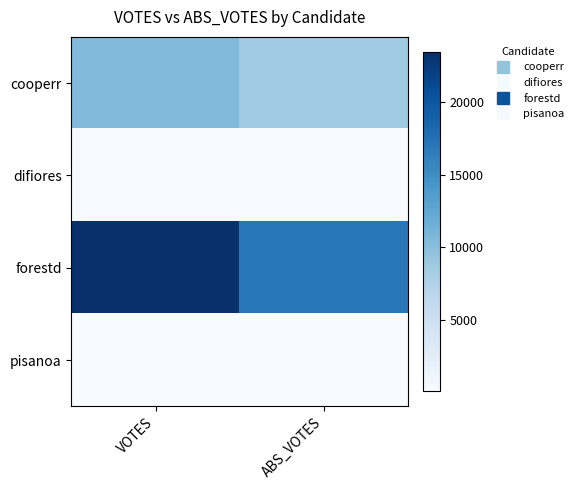

Which series has the largest total across all categories?

forestd